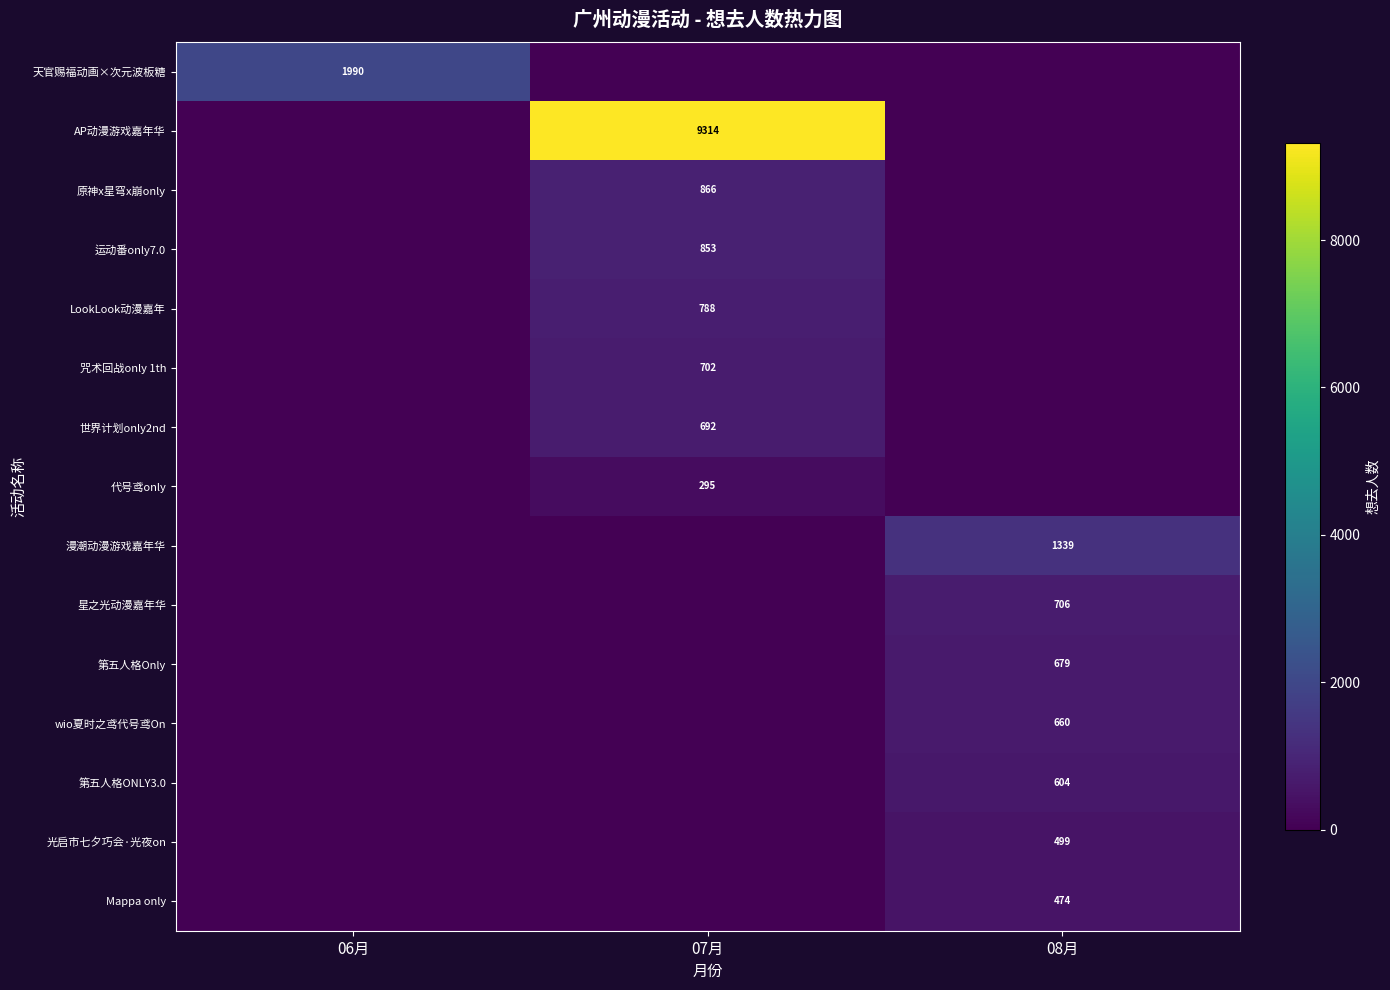

The 星之光动漫嘉年华 series shows 398 at 08月. True or false?

False